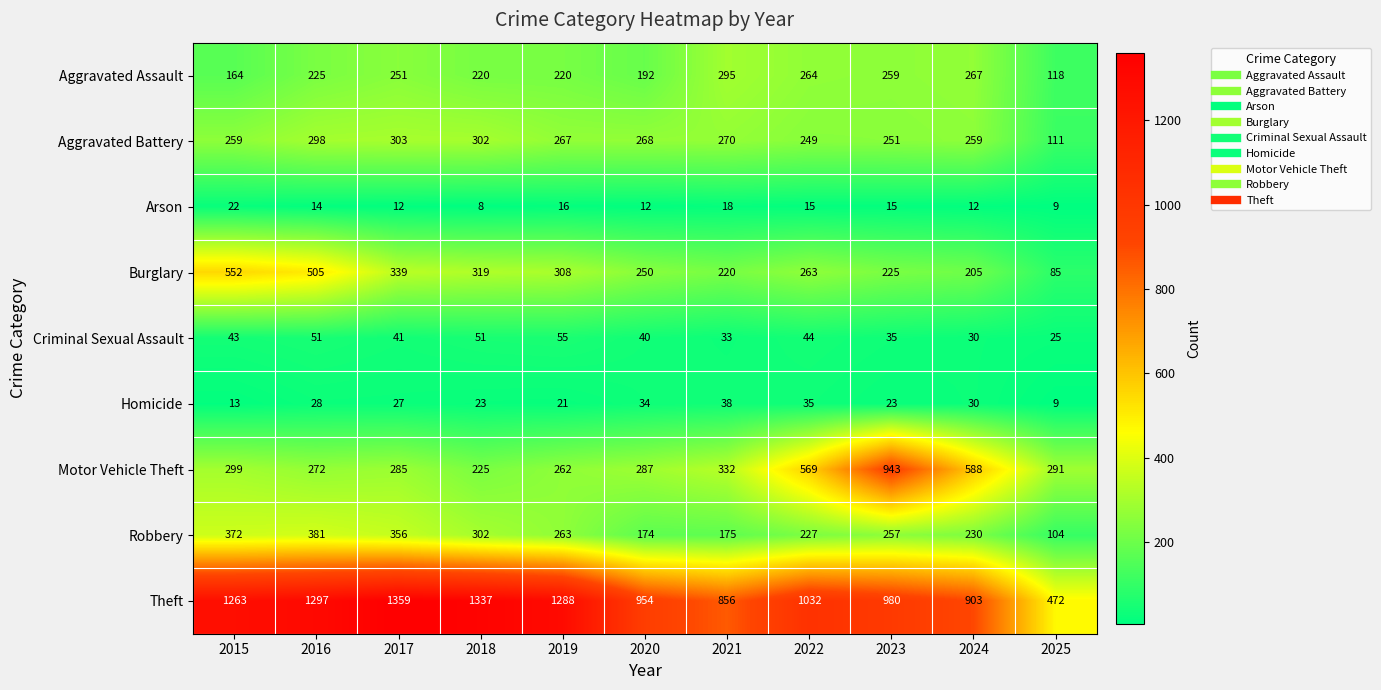

What is the spread (max minus min) of values at 2018?

1329